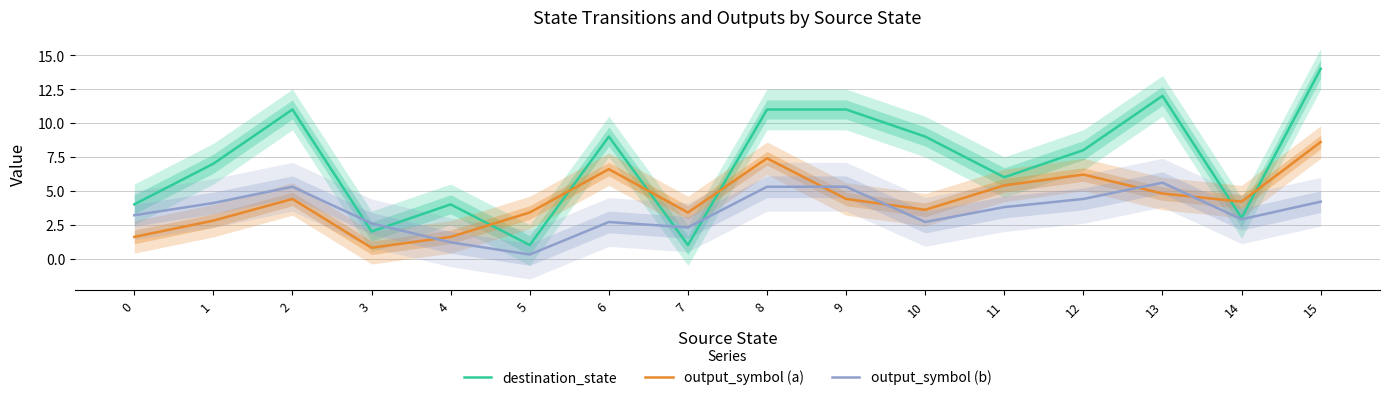

Reading right to left, what are all the values shown in this chart?

destination_state: 14.0	3.0	12.0	8.0	6.0	9.0	11.0	11.0	1.0	9.0	1.0	4.0	2.0	11.0	7.0	4.0
output_symbol (a): 8.6	4.2	4.8	6.2	5.4	3.6	4.4	7.4	3.4	6.6	3.4	1.6	0.8	4.4	2.8	1.6
output_symbol (b): 4.2	2.9	5.6	4.4	3.8	2.7	5.3	5.3	2.3	2.7	0.3	1.2	2.6	5.3	4.1	3.2